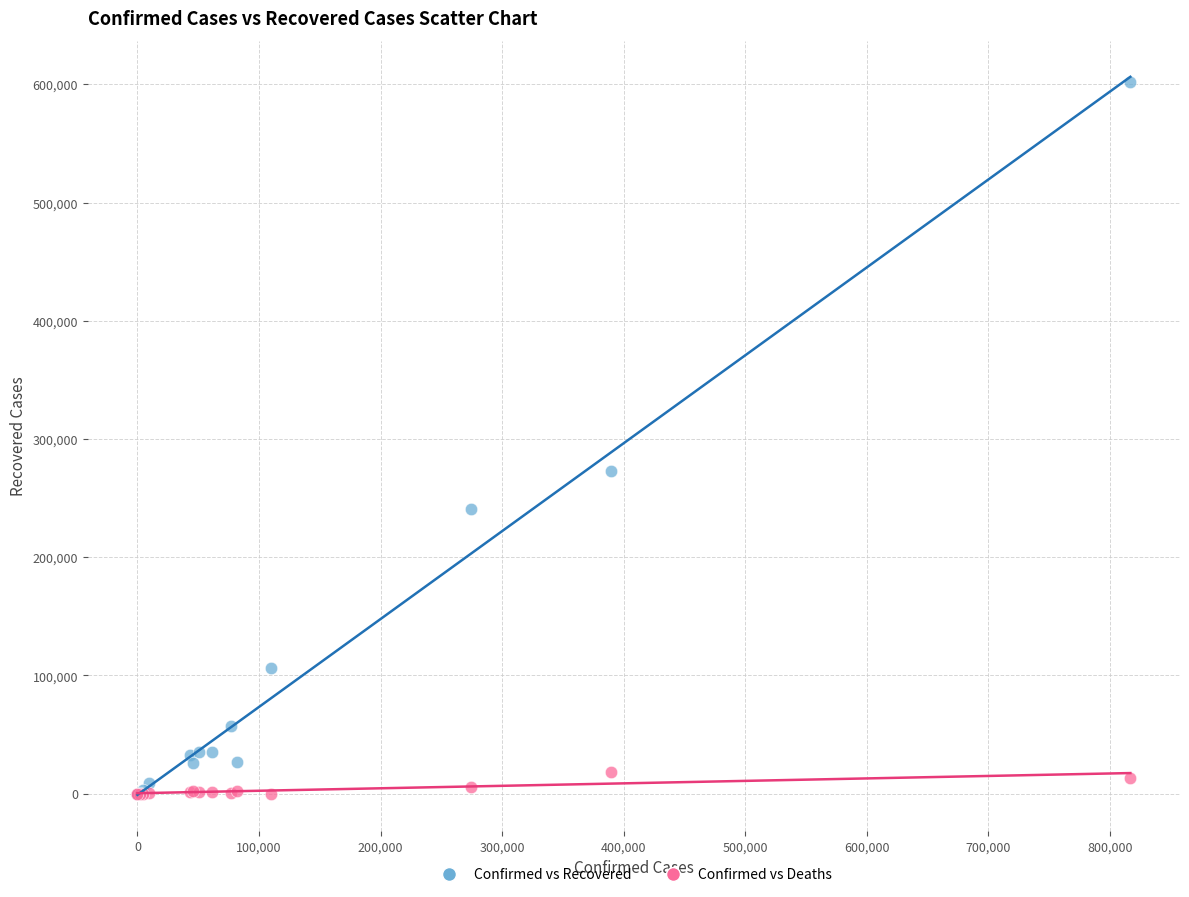

In the Confirmed vs Recovered series, what Y value is closest to 301130?

272547